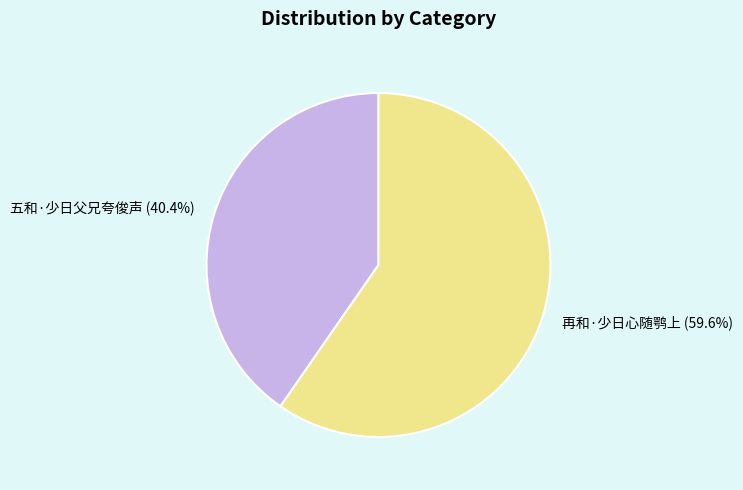

Is it true that 五和·少日父兄夸俊声 is 40% of the pie?

True